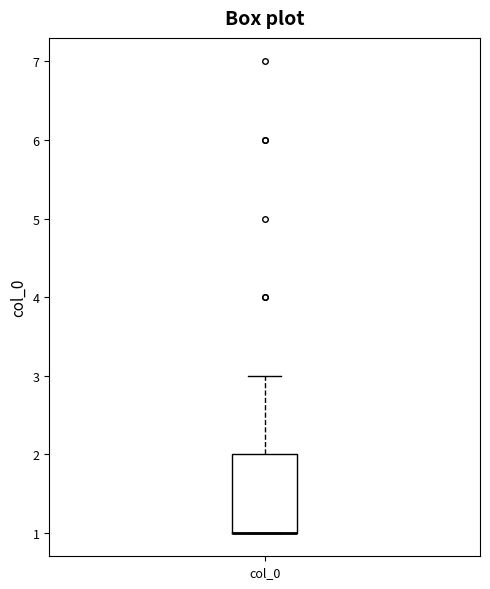

Where is the upper edge of the box for col_0 on the y-axis? The values are not printed on the chart, so give them approximately, as read against the axis.

2